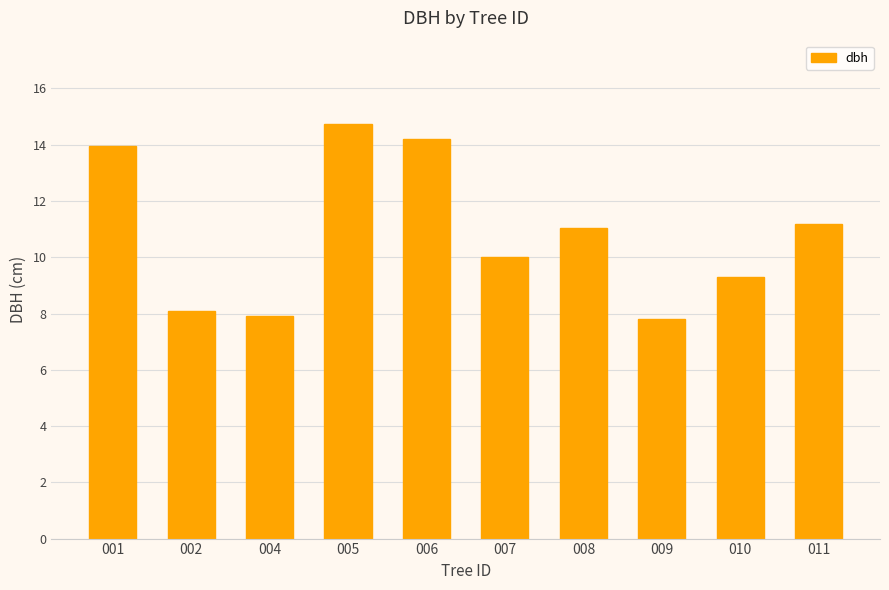

True or false: the data shows 6.4 at 010.

False